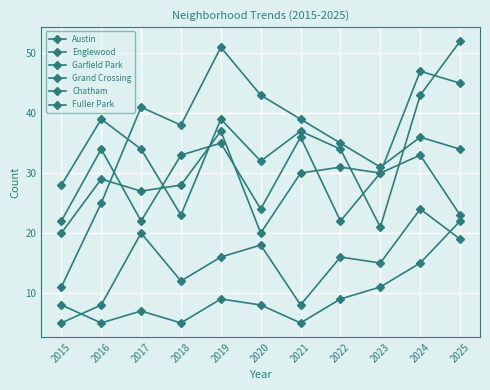

Where is Fuller Park nearest to the value 13?

2023